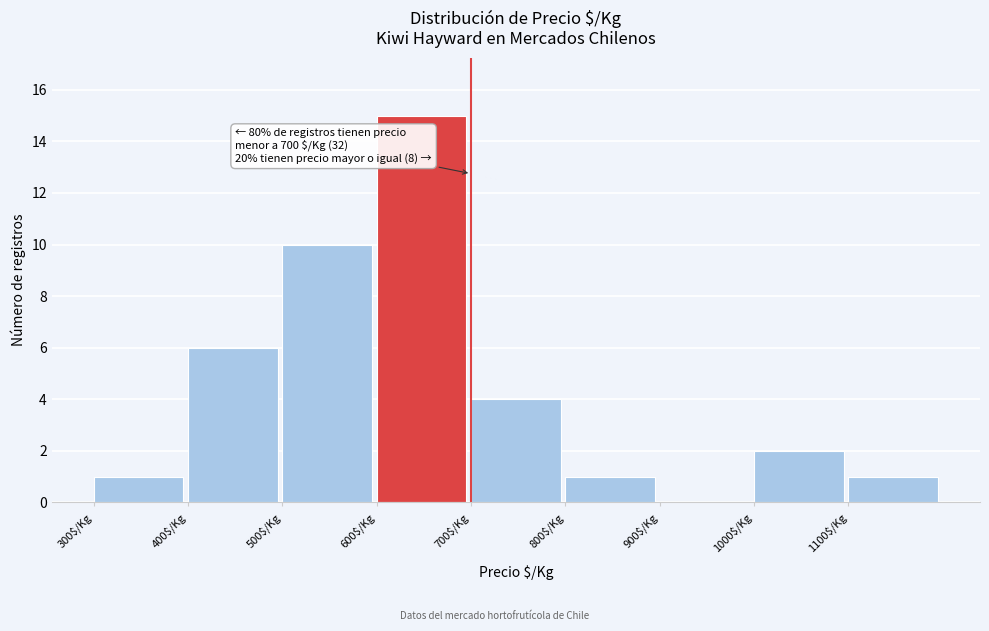

Over which range of the x-axis is the bar tallest?

600 to 700